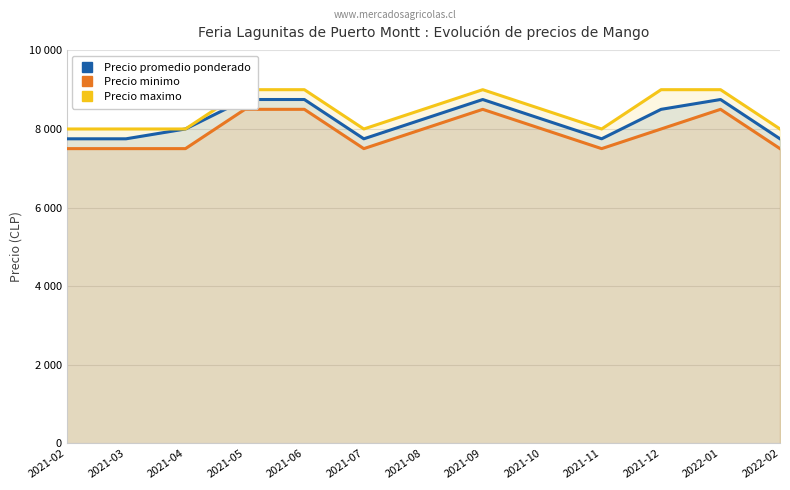

The Precio minimo series shows 8500 at 2021-06. True or false?

True